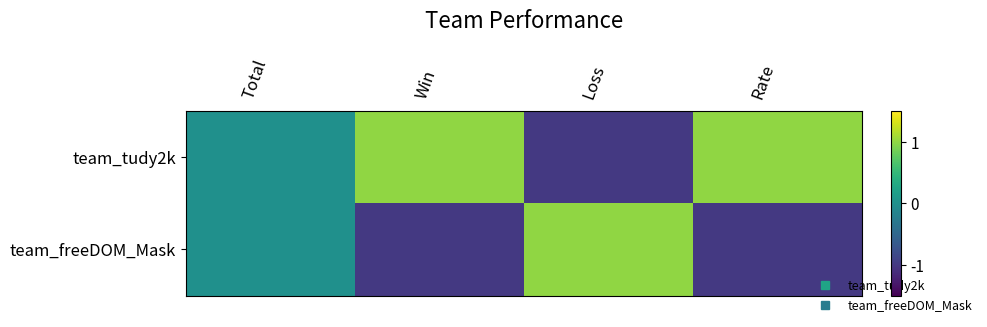

At which category does the chart reach its minimum across all series?

Rate